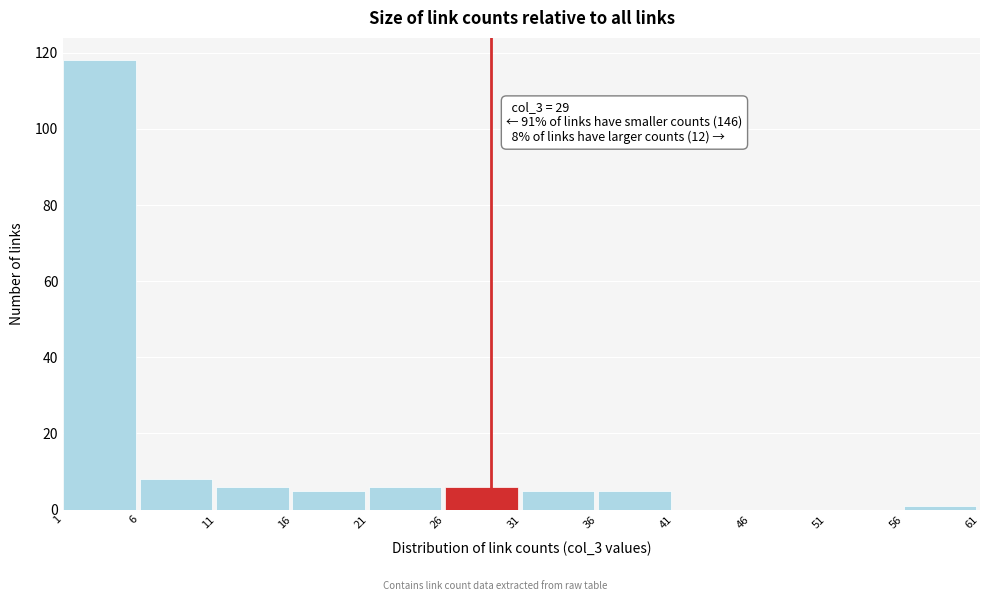

Which range on the x-axis has the tallest bar?

1 to 6